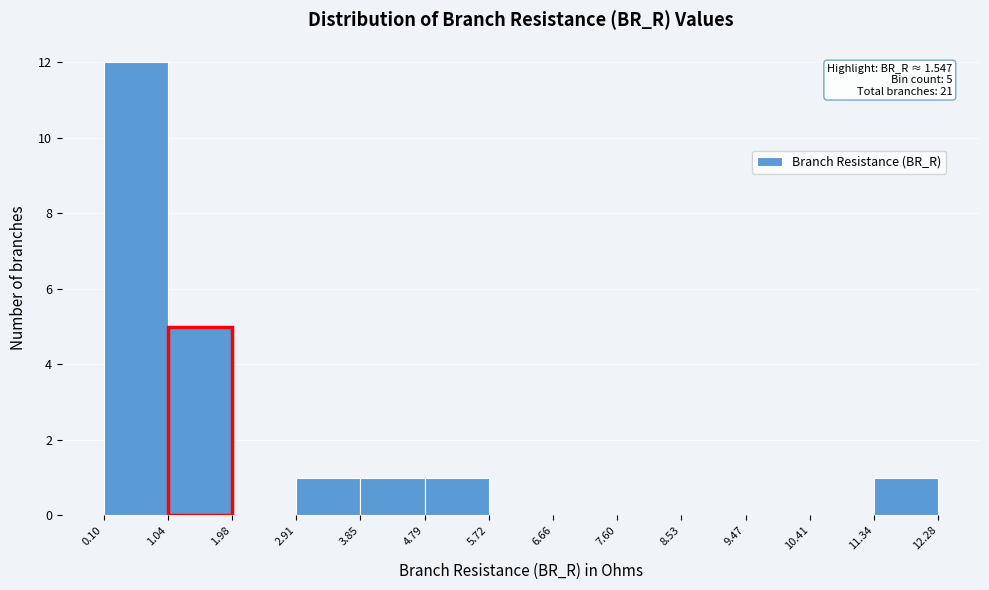

Which range on the x-axis has the tallest bar?

0.10 to 1.04